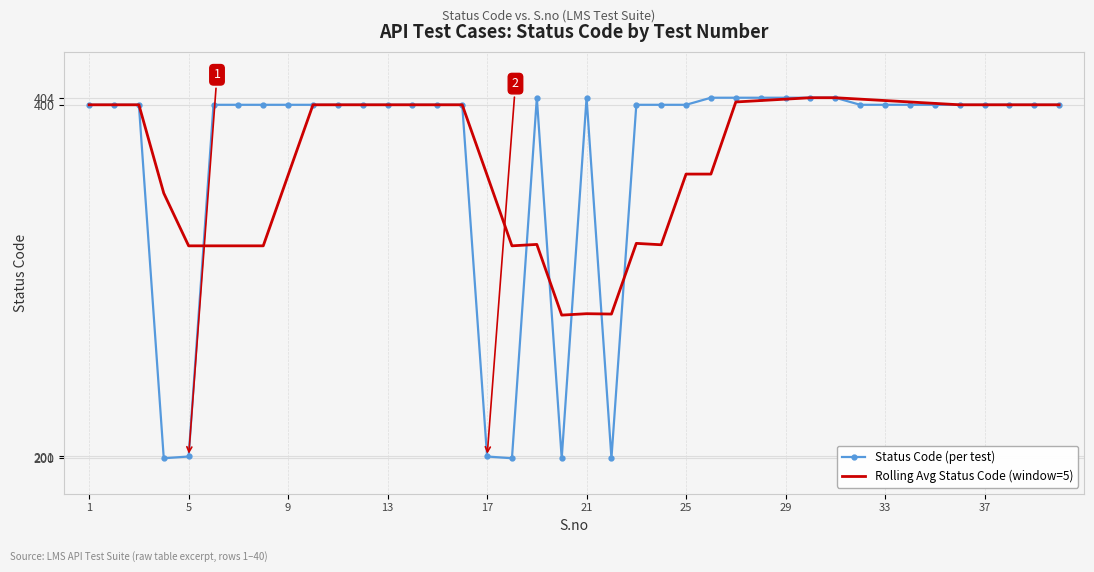

What is the greatest value displayed?

404.0